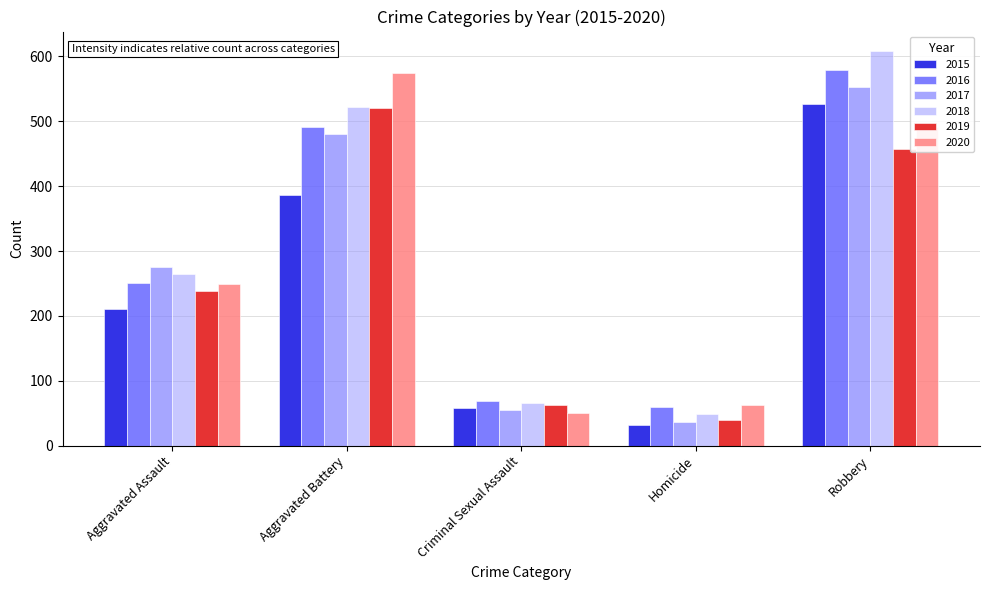

What are all the series names shown in the legend?

2015, 2016, 2017, 2018, 2019, 2020